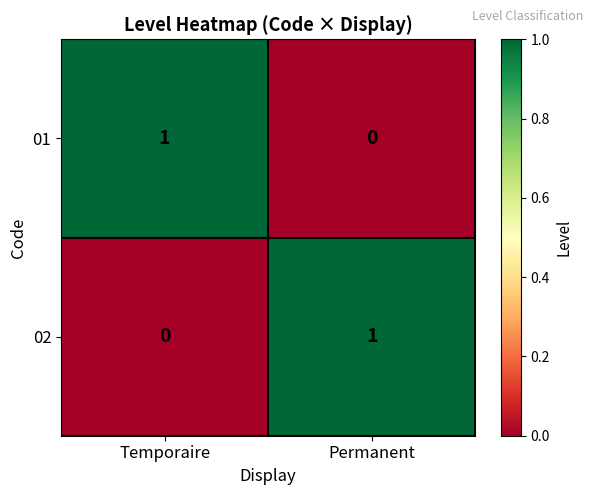

Is the value of 01 at Temporaire greater than the value of 02 at Temporaire?

Yes